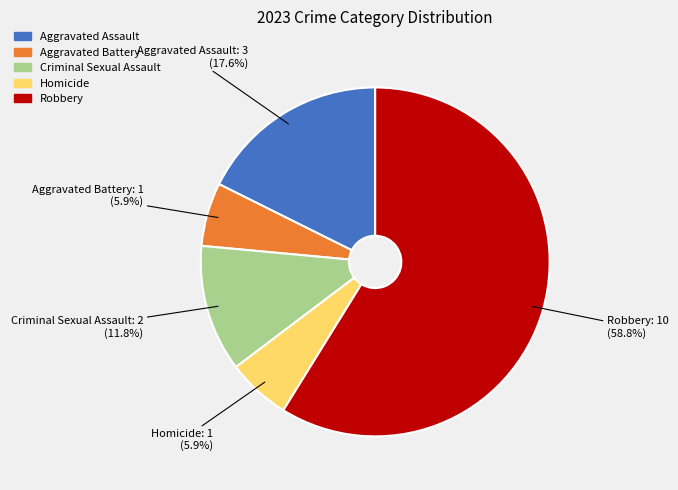

Which category has the biggest portion of the pie?

Robbery